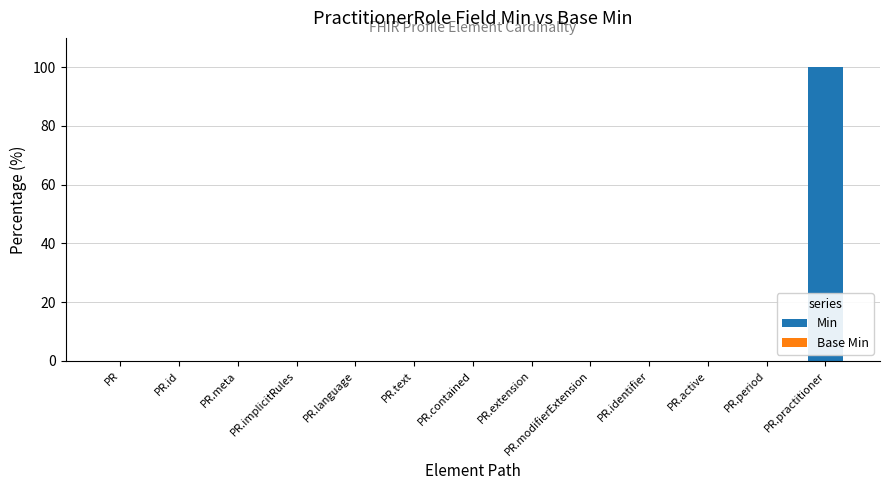

Is it true that the value at PR.contained is -31?

False